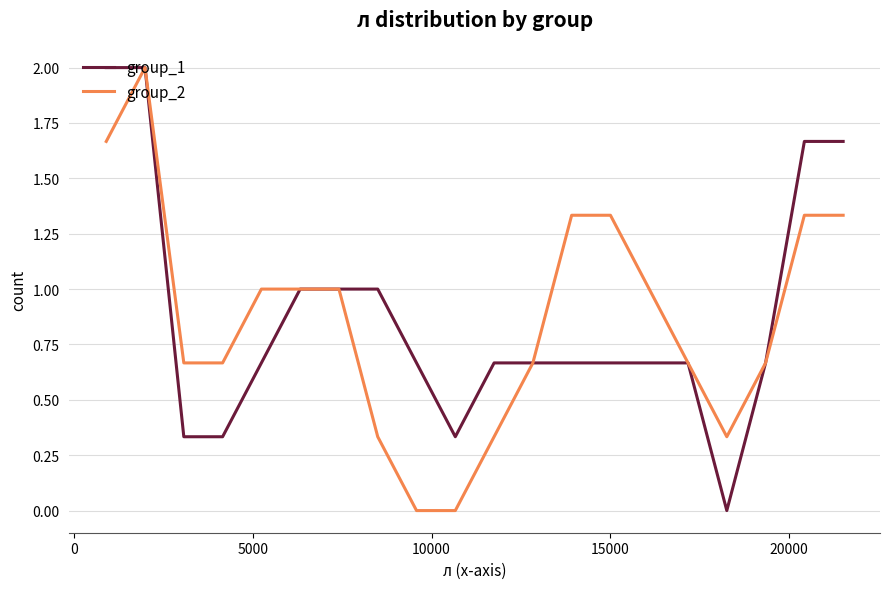

What is the highest value of the group_1 series?

2.0